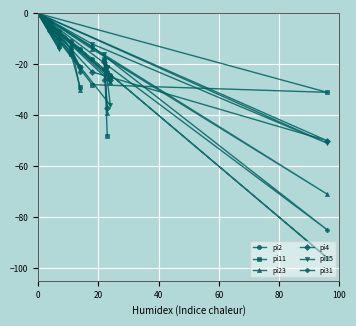

Reading right to left, list all the values displayed in this chart.

pi2: -14	-11	-4	0	0	0	0	-18	-96	0	-7	0	-24	-22	-23
pi11: -29	-16	-4	0	0	0	0	-28	-31	0	-13	0	-25	-18	-48
pi23: -30	-12	-5	0	0	0	0	-14	-71	0	-9	0	-27	-18	-39
pi4: -21	-15	-7	0	0	0	0	-23	-50	0	-10	0	-26	-19	-37
pi15: -21	-14	-5	0	0	0	0	-12	-51	0	-14	0	-36	-16	-21
pi31: -23	-14	-3	0	0	0	0	-13	-85	0	-12	0	-25	-26	-21